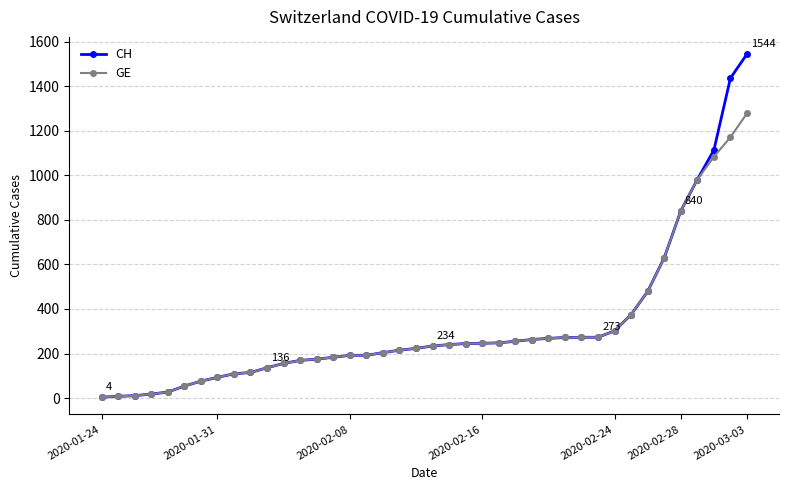

Which series has the widest spread of values?

CH